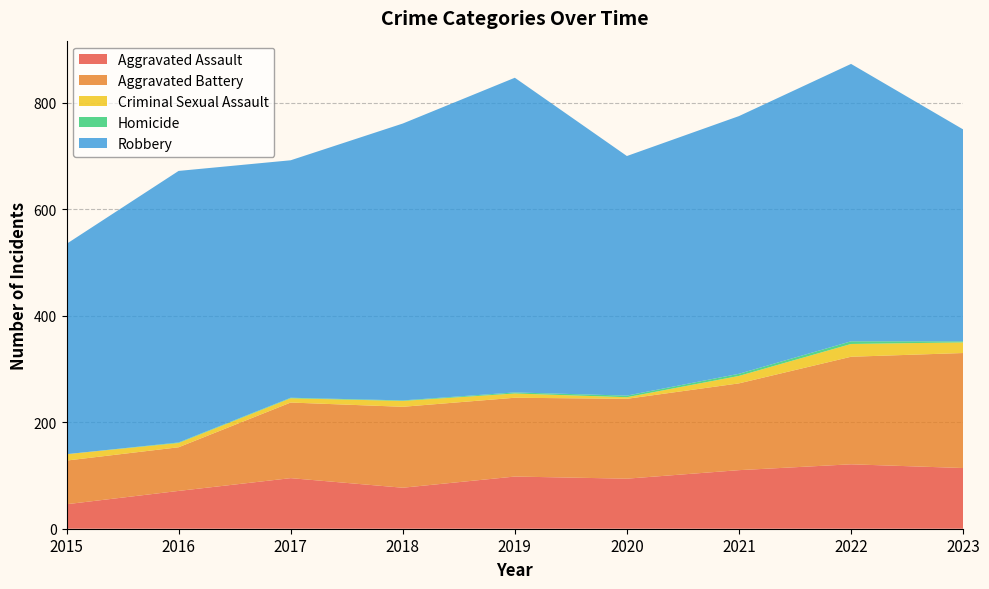

Reading left to right, transcribe all the data shown in this chart.

Aggravated Assault: 46	71	95	77	98	94	110	121	114
Aggravated Battery: 82	82	142	152	148	150	163	202	216
Criminal Sexual Assault: 12	8	8	11	8	3	14	24	20
Homicide: 0	1	1	1	2	3	4	5	2
Robbery: 395	510	446	520	591	450	484	521	398